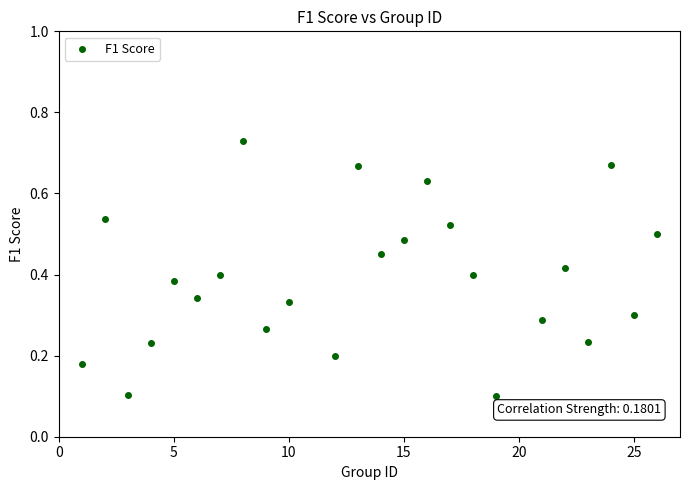

What is the range of X values (max minus min)?

25.0